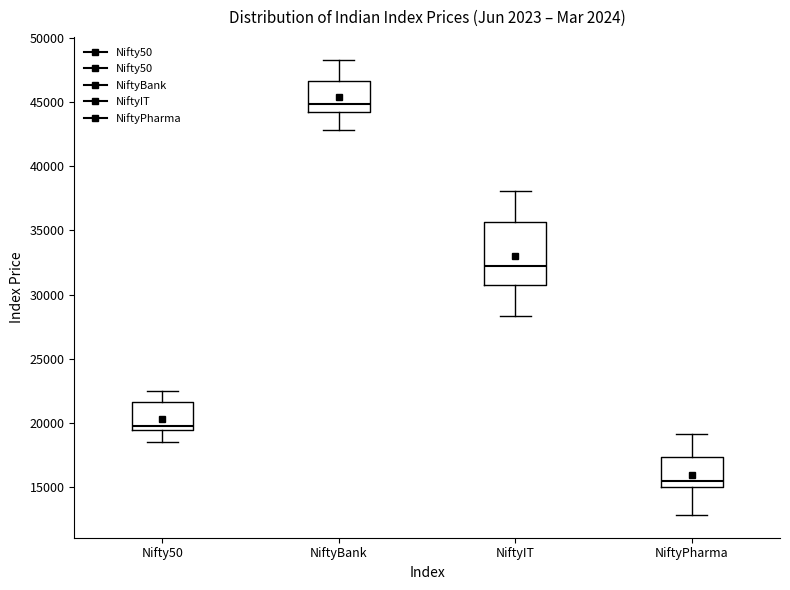

Reading left to right, read every box against the y-axis: the position of its median line, the range the box covers, and the ends of its whiskers. The values are not printed on the chart, so give them approximately, as read against the axis.

Nifty50: median 19500 (just above the box's lower edge), box 19500 to 21500, whiskers 18500 to 22500
NiftyBank: median 45000, box 44000 to 46500, whiskers 43000 to 48500
NiftyIT: median 32500, box 30500 to 35500, whiskers 28500 to 38000
NiftyPharma: median 15500, box 15000 to 17500, whiskers 13000 to 19000